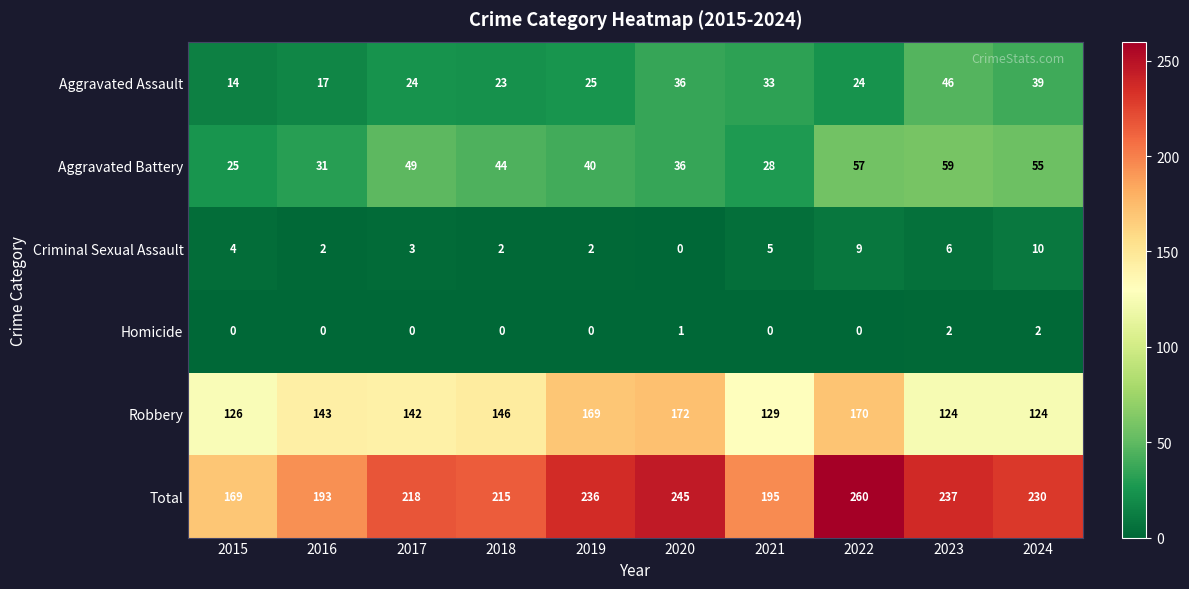

Is it true that Robbery equals 126 at 2015?

True